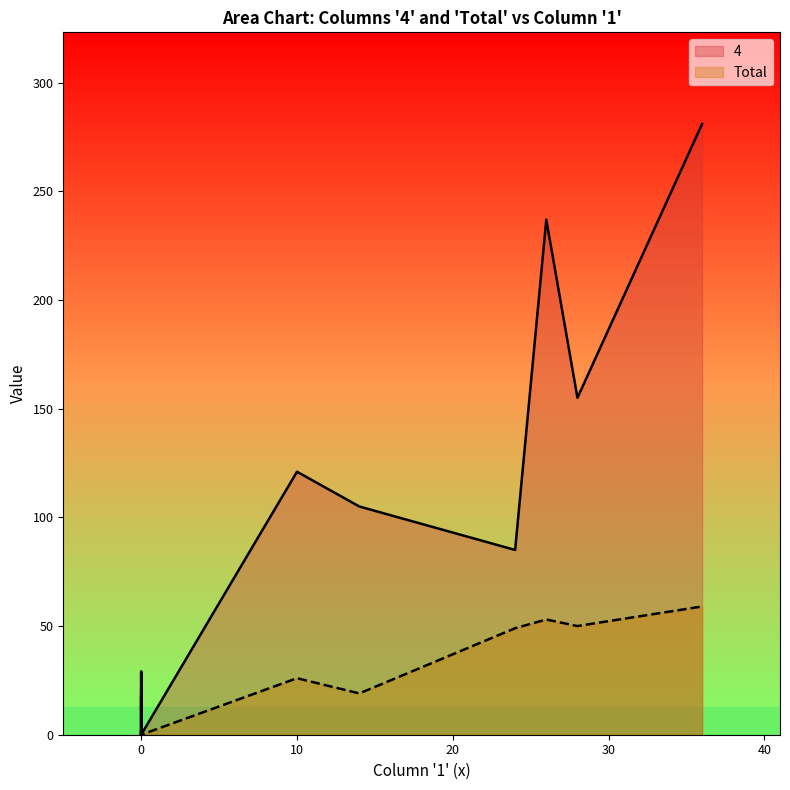

How many lines are shown in the chart?

2